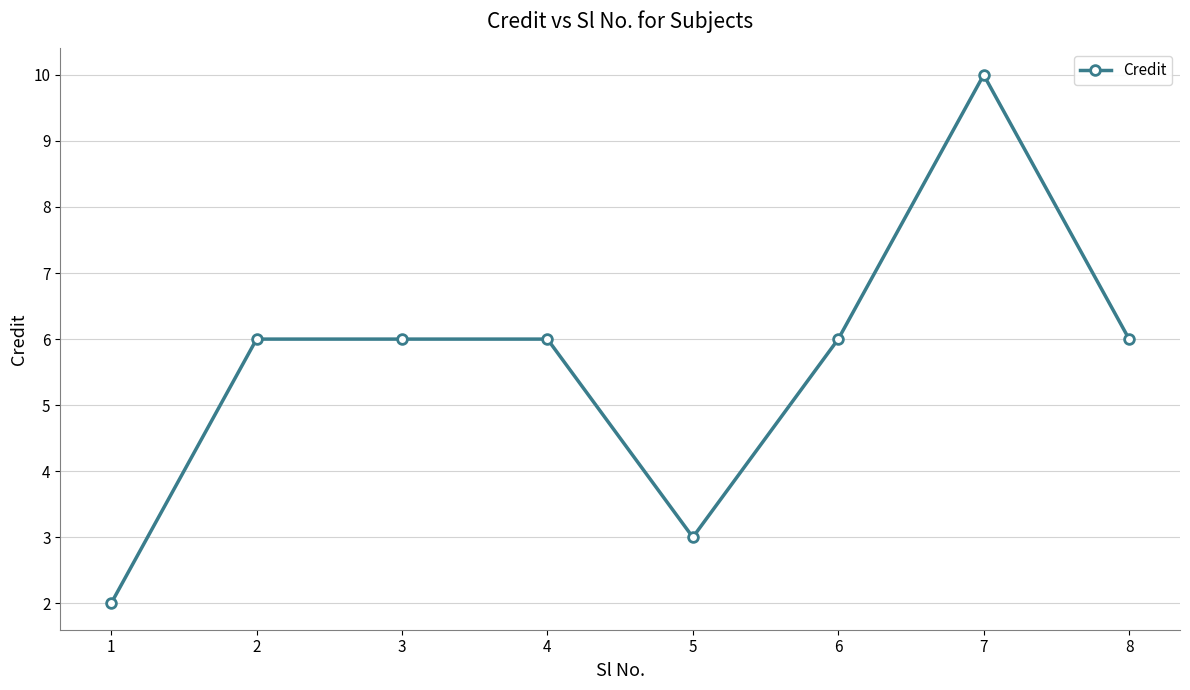

How many lines are shown in the chart?

1